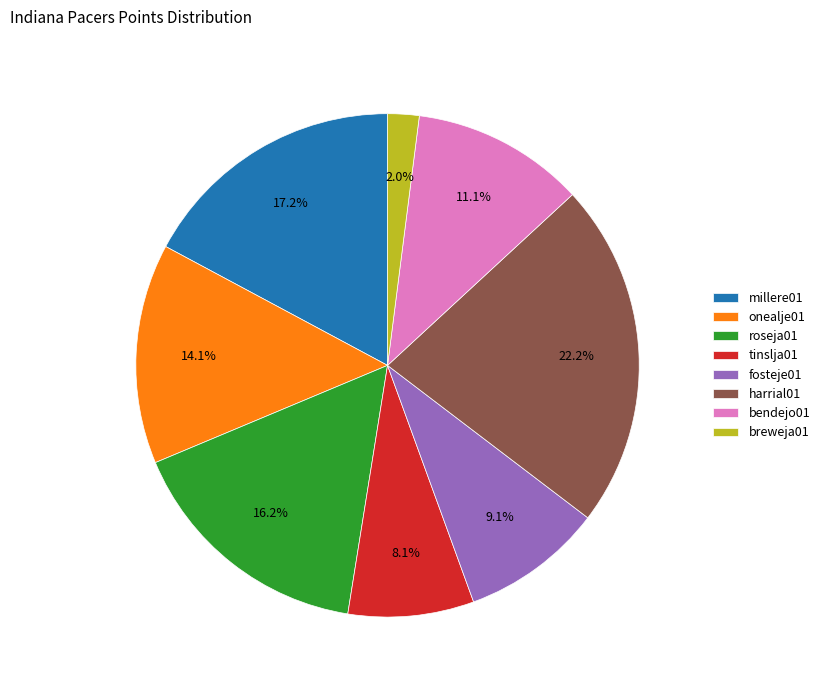

Does any single category account for the majority?

No